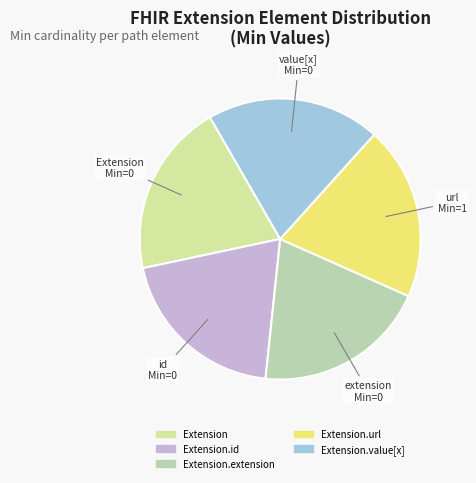

To the nearest percent, what is the average slice percentage?

20%